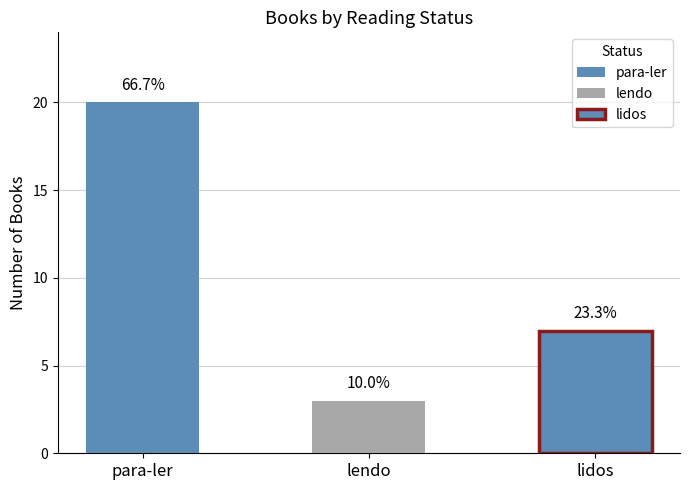

Where is the data nearest to the value 11?

lidos